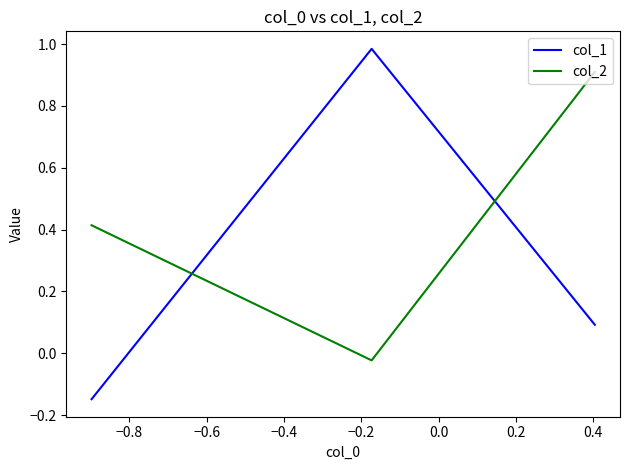

Which series has the largest total across all categories?

col_2